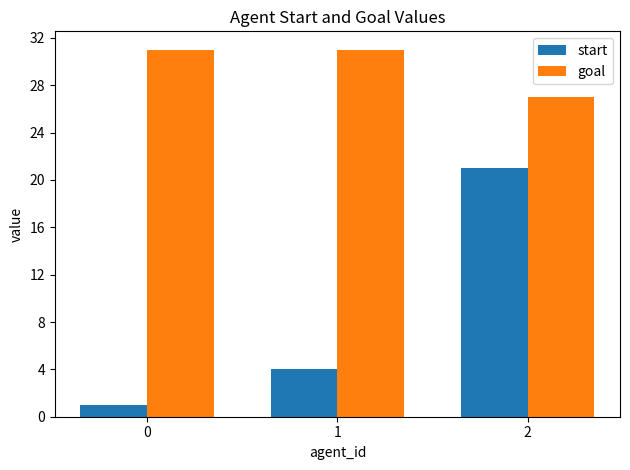

How many bars are there in total?

6